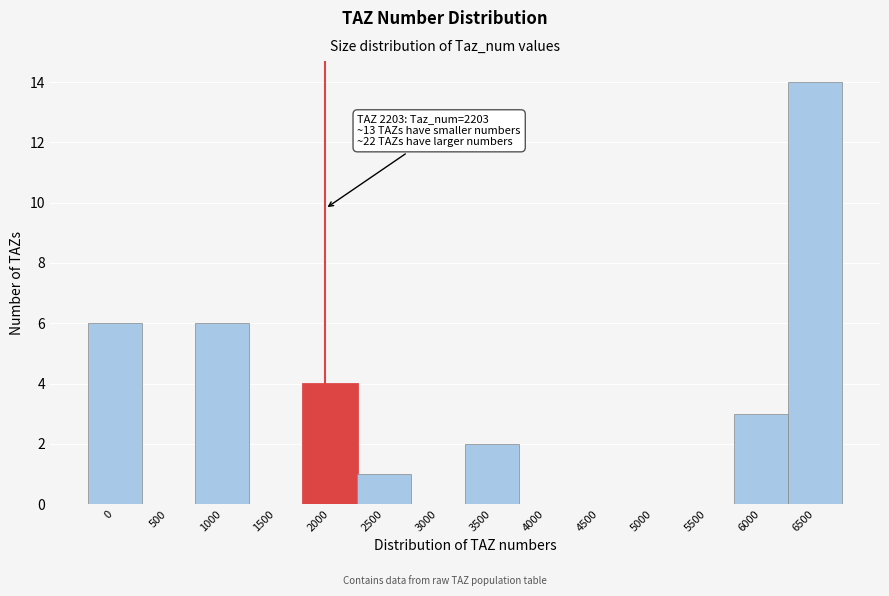

The chart shows a value of 3 at 6000. True or false?

True